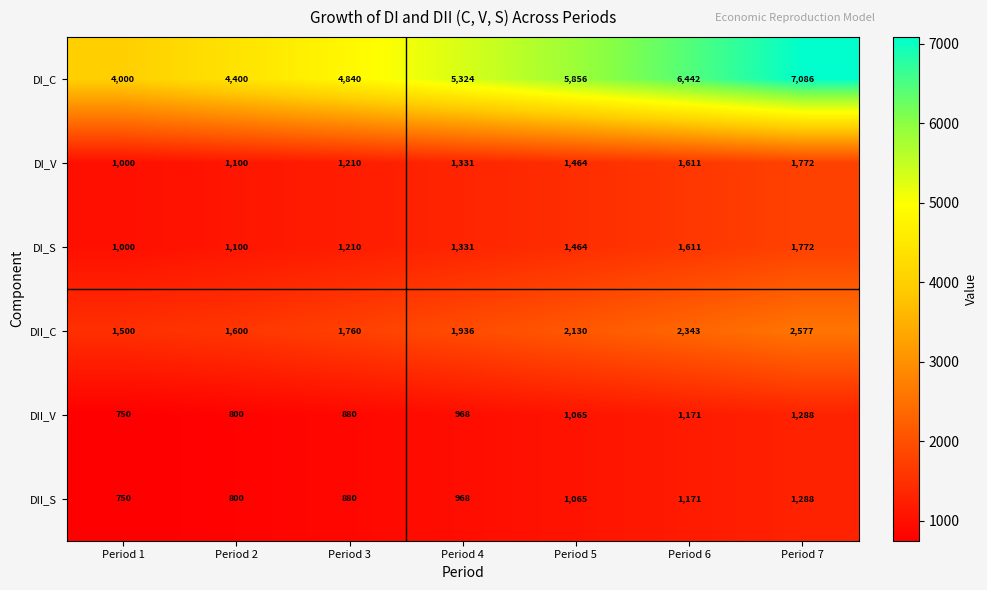

What is the difference between the second highest and second lowest values in the DI_S series?

511